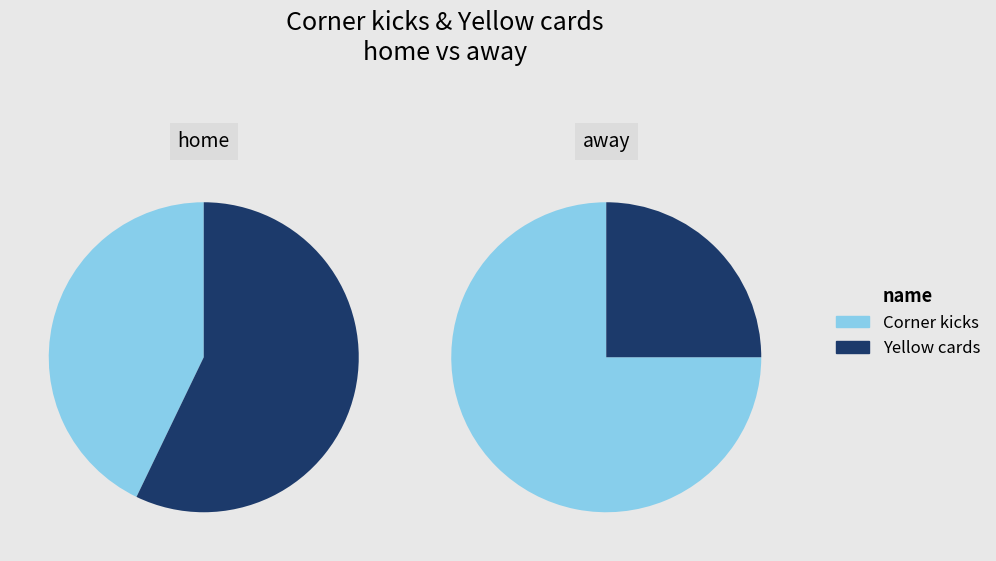

Which has a higher value, Yellow cards or Corner kicks?

Yellow cards